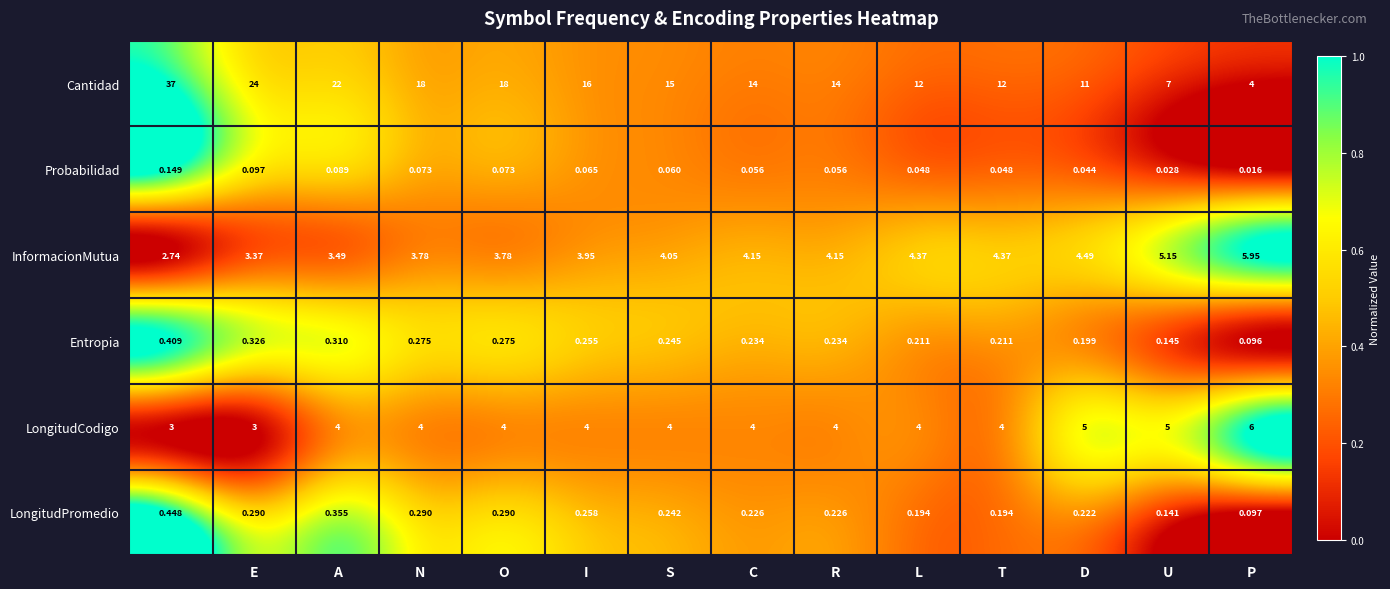

Which series has the largest total across all categories?

Cantidad